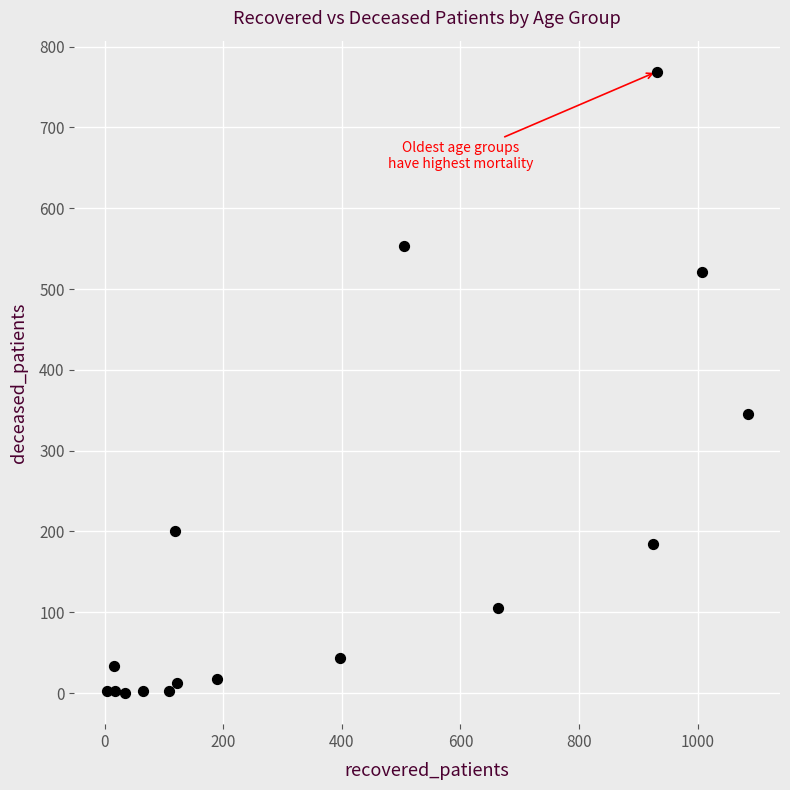

What Y value in the scatter plot is closest to 384?

346